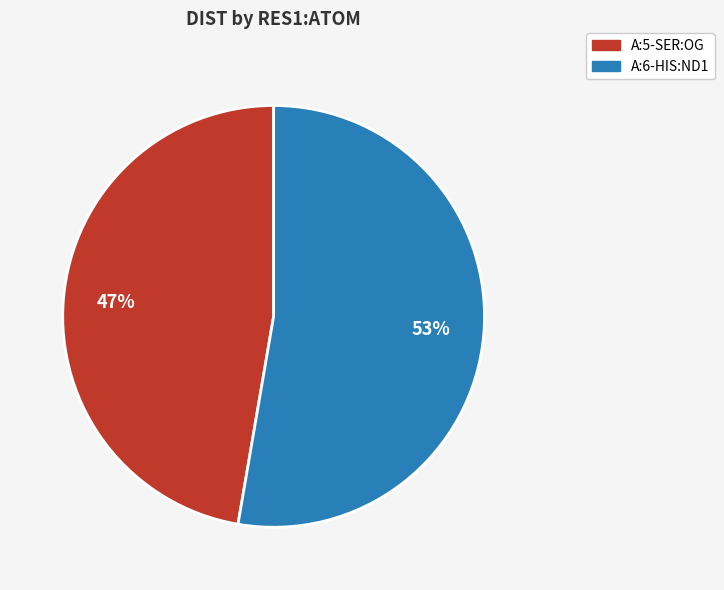

Is there a majority slice in this chart?

Yes